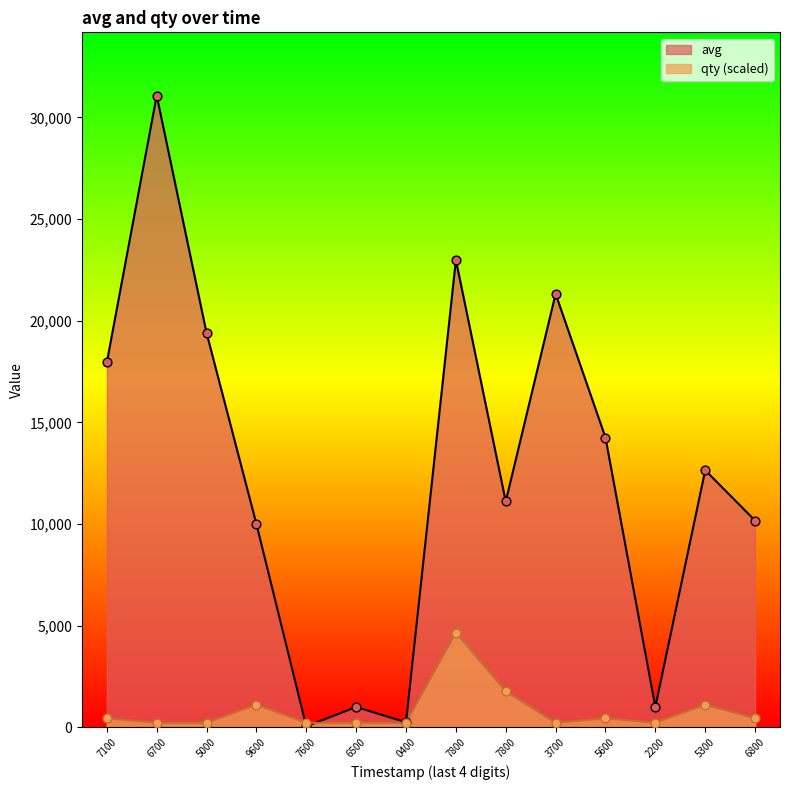

Which series reaches the minimum Y coordinate?

avg